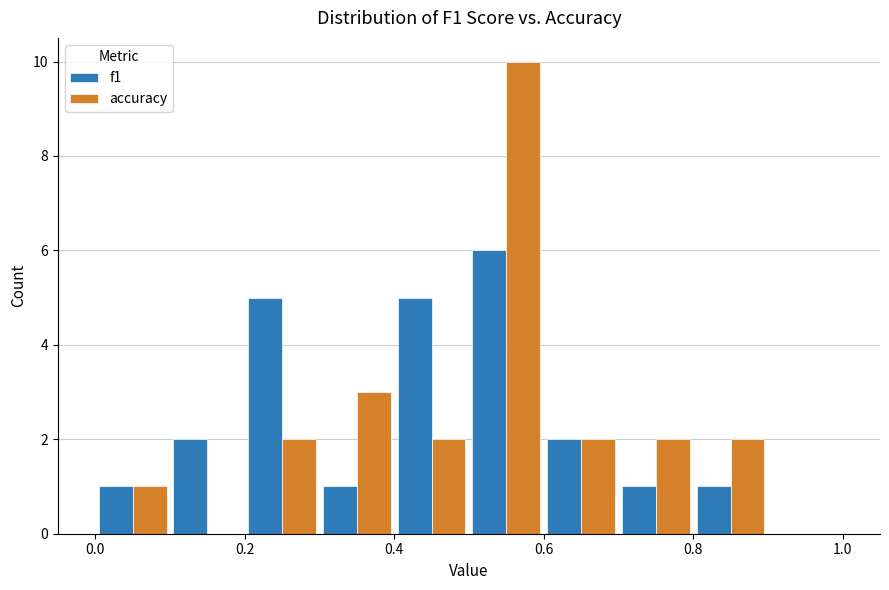

Reading left to right, list every range on the x-axis with the height of the bar of each series over it. The values are not printed on the chart, so give them approximately, as read against the axis.

0.0 to 0.1: f1=1	accuracy=1
0.1 to 0.2: f1=2	accuracy=0
0.2 to 0.3: f1=5	accuracy=2
0.3 to 0.4: f1=1	accuracy=3
0.4 to 0.5: f1=5	accuracy=2
0.5 to 0.6: f1=6	accuracy=10
0.6 to 0.7: f1=2	accuracy=2
0.7 to 0.8: f1=1	accuracy=2
0.8 to 0.9: f1=1	accuracy=2
0.9 to 1.0: f1=0	accuracy=0